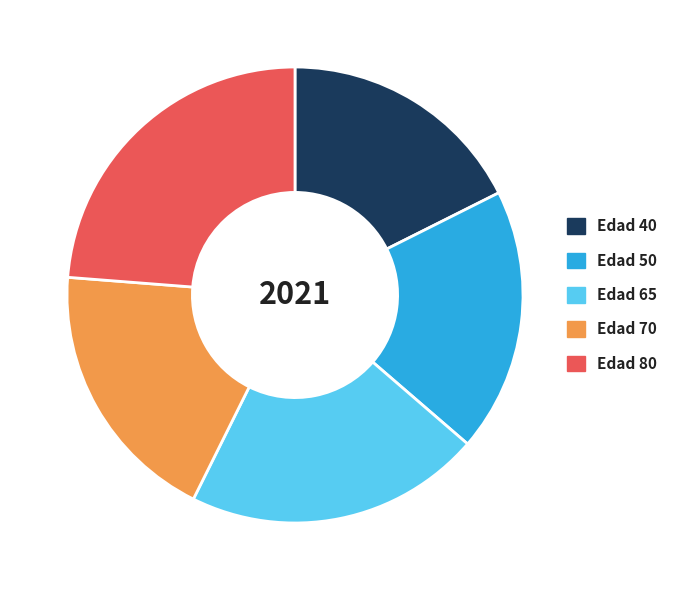

Which slice is the smallest?

Edad 40